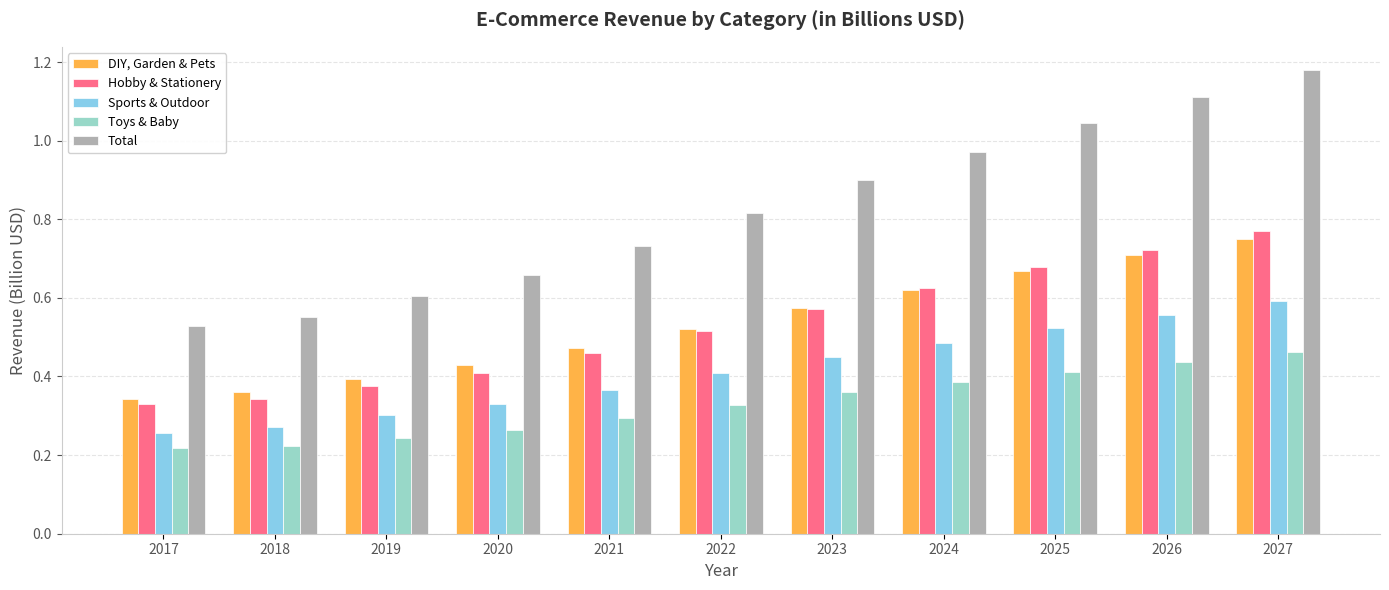

At 2023, list the series in order from largest to smallest.

Total, DIY, Garden & Pets, Hobby & Stationery, Sports & Outdoor, Toys & Baby